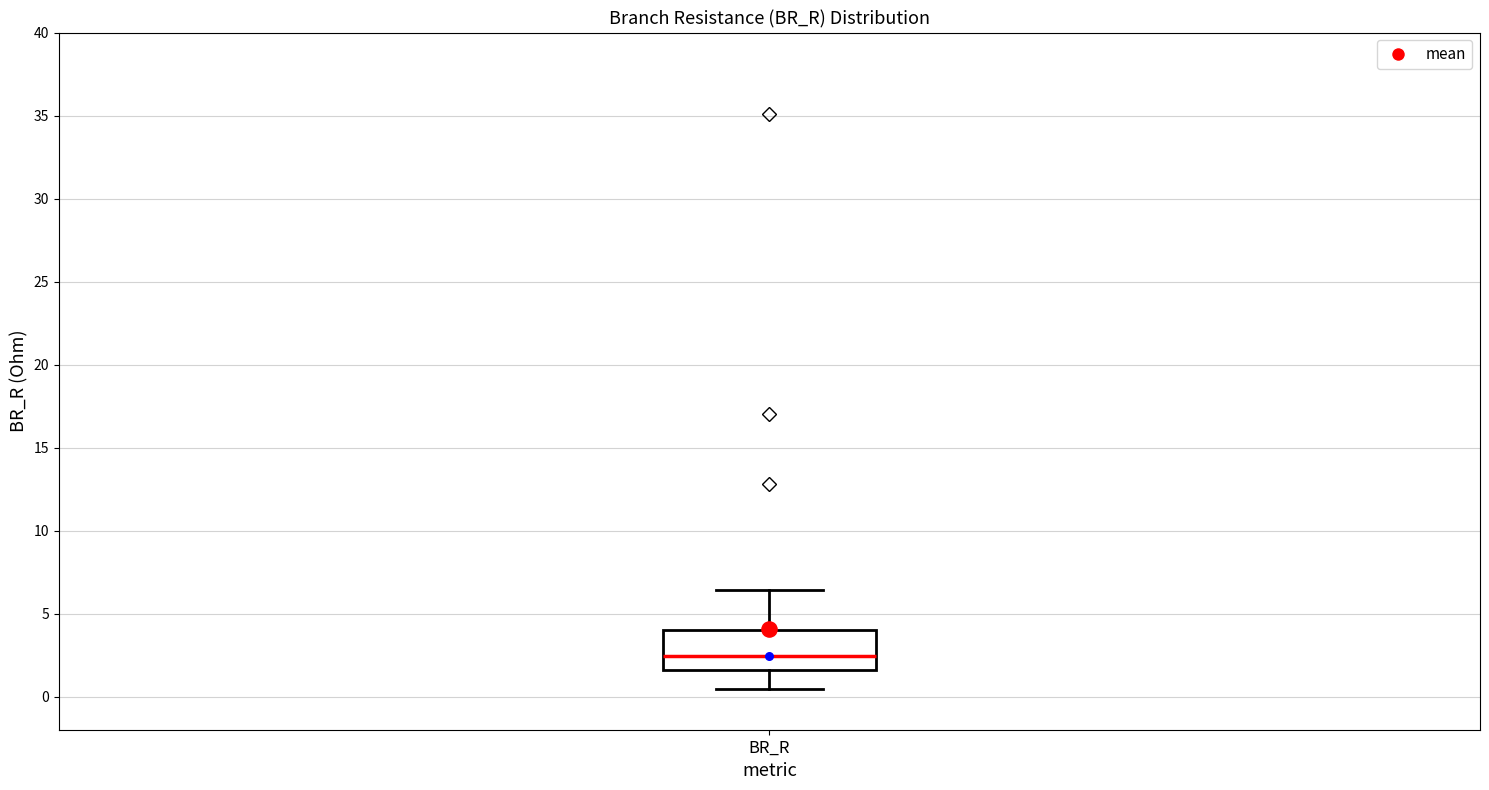

Transcribe this box plot: give where the median line is, the range the box spans, and where the two whiskers end, as read against the y-axis. The values are not printed on the chart, so give them approximately, as read against the axis.

median 2.5, box 1.5 to 4.0, whiskers 0.5 to 6.5